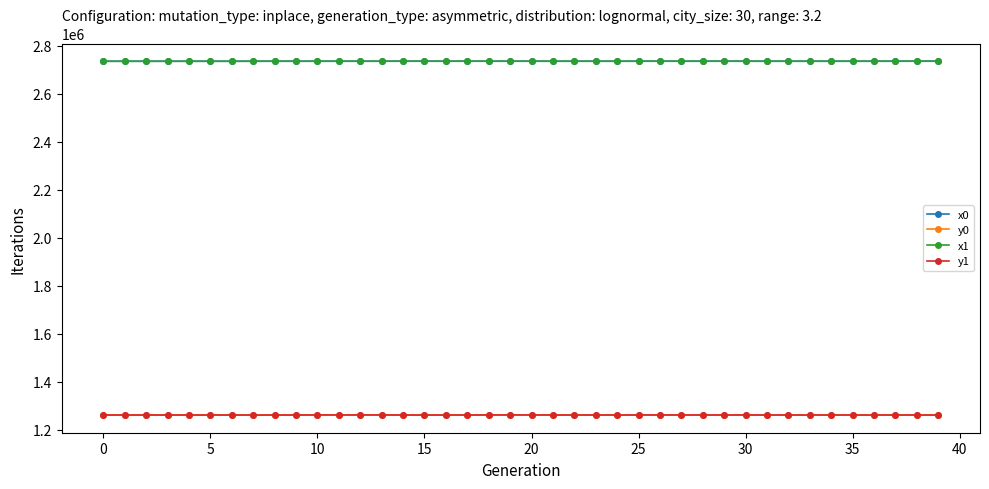

At how many categories does at least one series exceed 2257286?

40